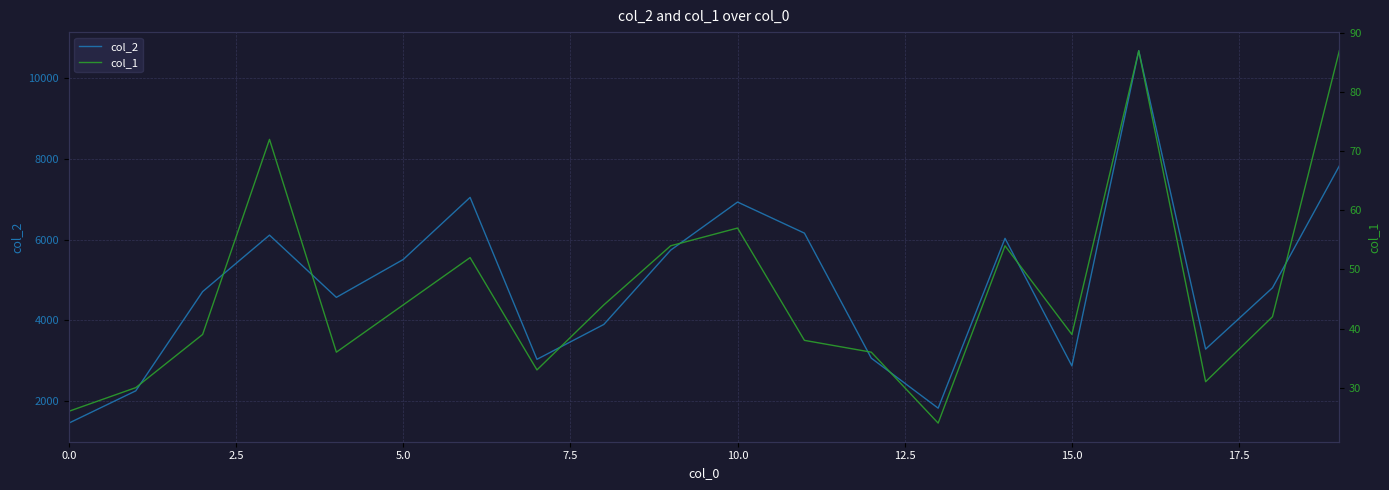

What is the value of the col_2 point at the 1st from the left?

1456